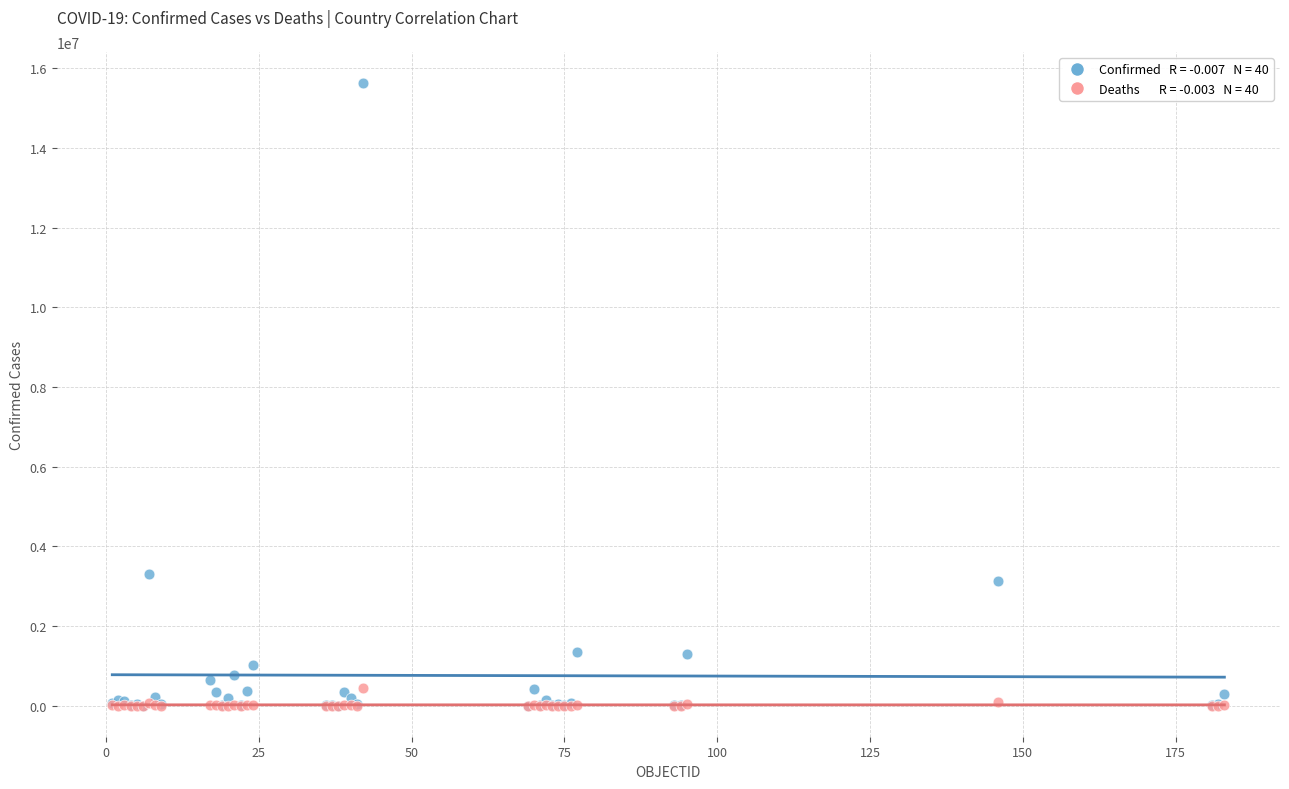

Across all series, what Y value is closest to 7813622?

3307285